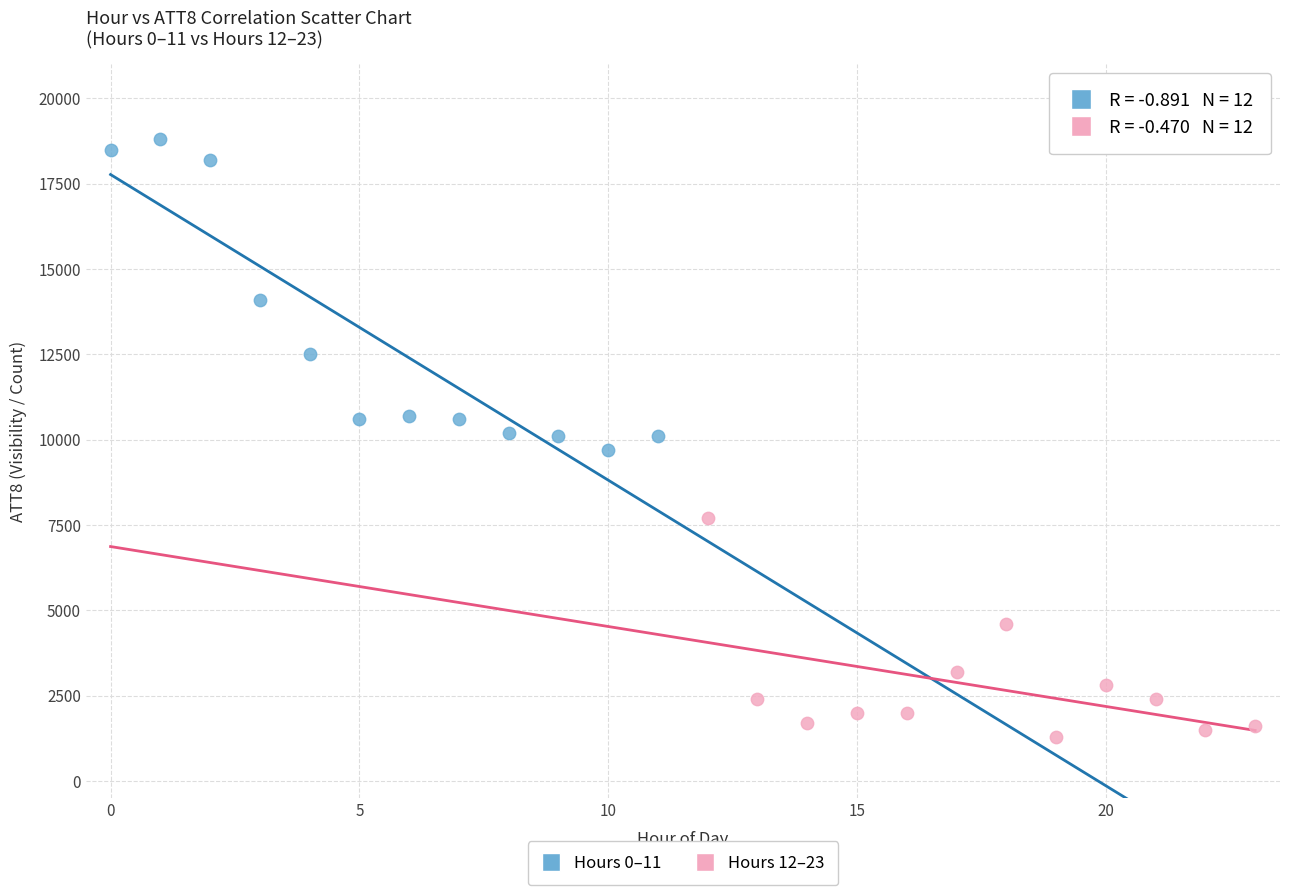

Which series reaches the minimum Y coordinate?

Hours 12–23